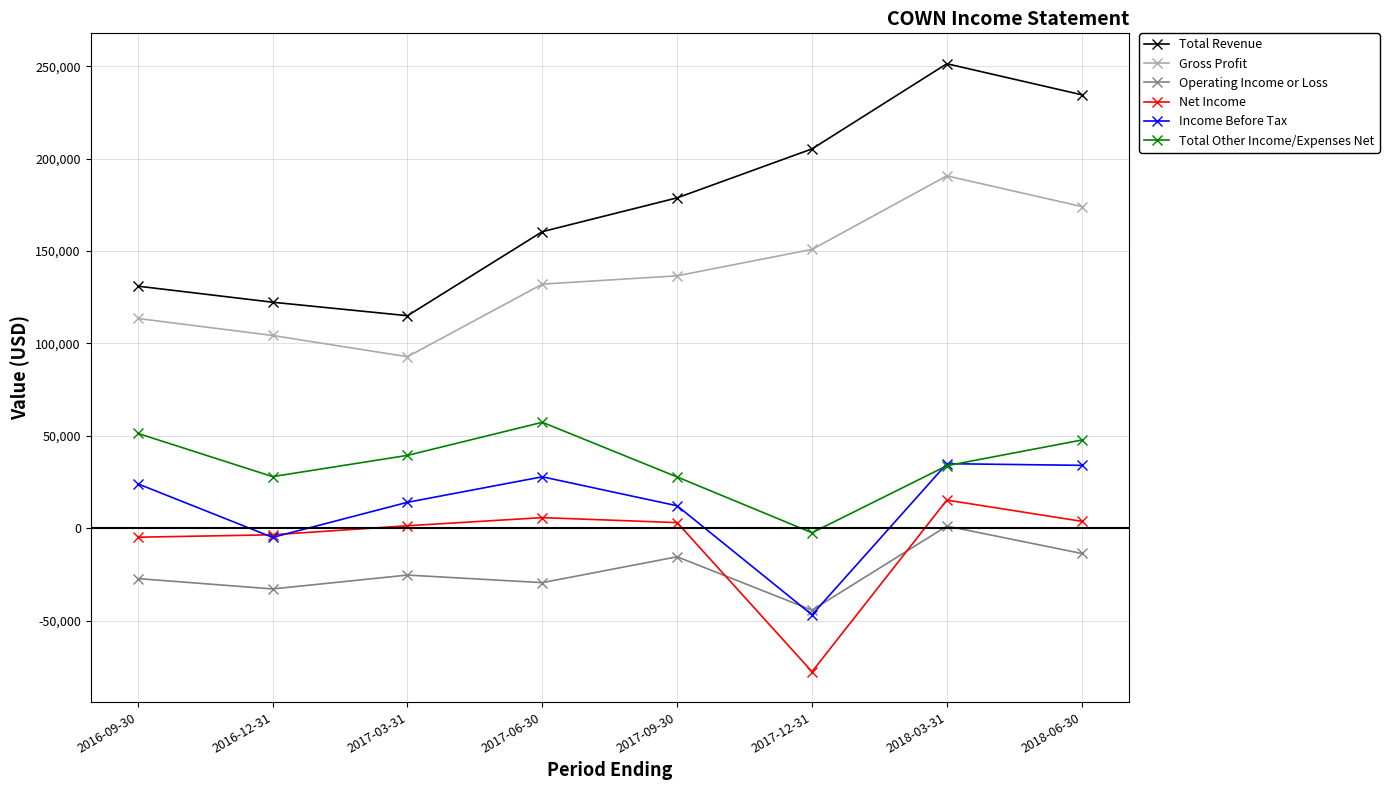

True or false: Net Income and Total Revenue cross at least once.

False